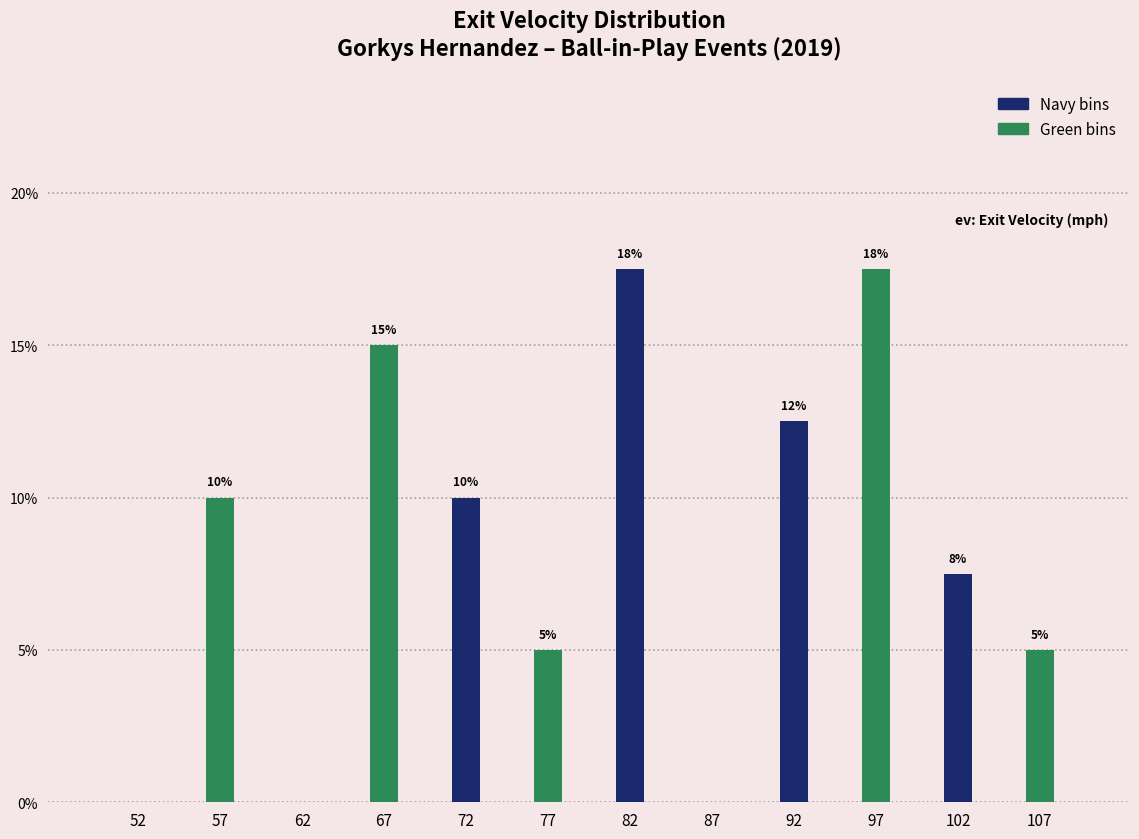

What is the sum of the values at 107 and 57?

15.0